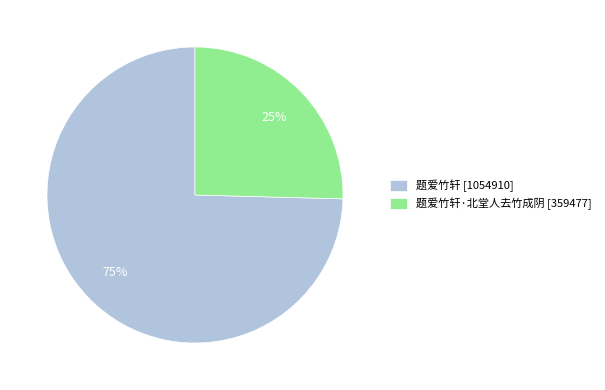

To the nearest percent, what portion does 题爱竹轩 [1054910] represent?

75%